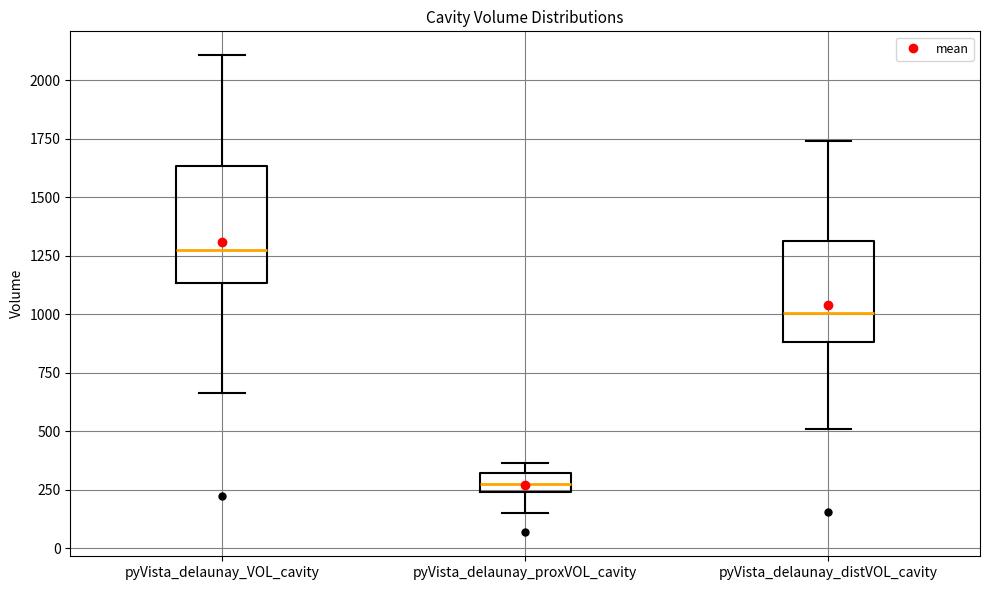

Reading left to right, read every box against the y-axis: the position of its median line, the range the box covers, and the ends of its whiskers. The values are not printed on the chart, so give them approximately, as read against the axis.

pyVista_delaunay_VOL_cavity: median 1250, box 1150 to 1650, whiskers 650 to 2100
pyVista_delaunay_proxVOL_cavity: median 250 (inside the box), box 250 to 300, whiskers 150 to 350
pyVista_delaunay_distVOL_cavity: median 1000, box 900 to 1300, whiskers 500 to 1750